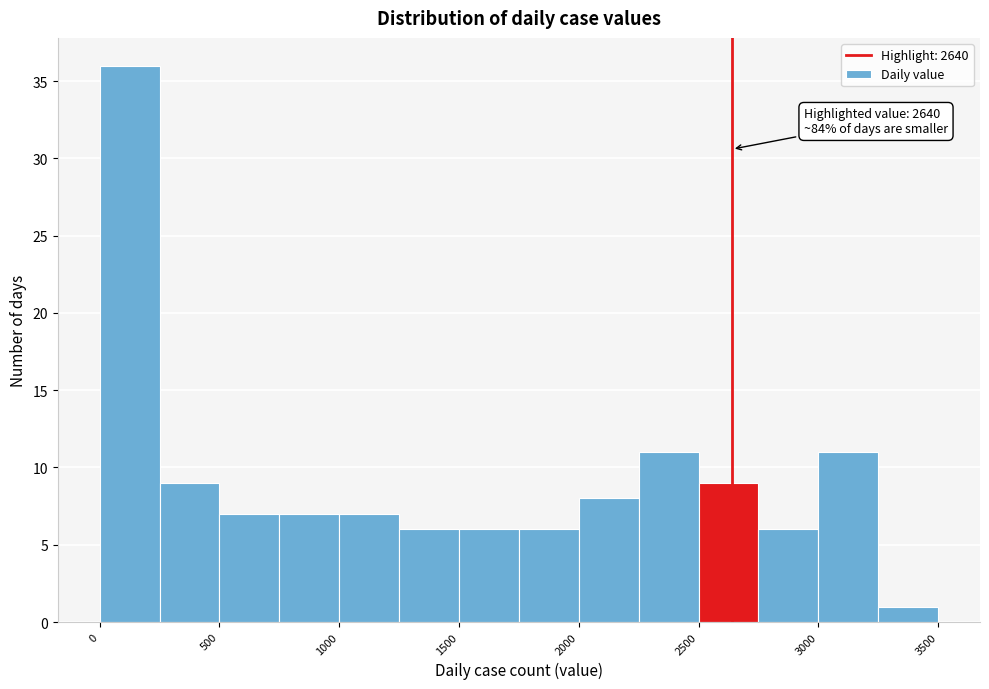

Which range on the x-axis has the tallest bar?

0 to 250